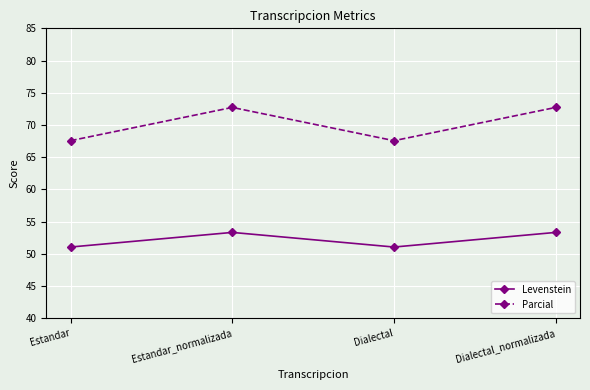

What is the highest value of the Levenstein series?

53.3